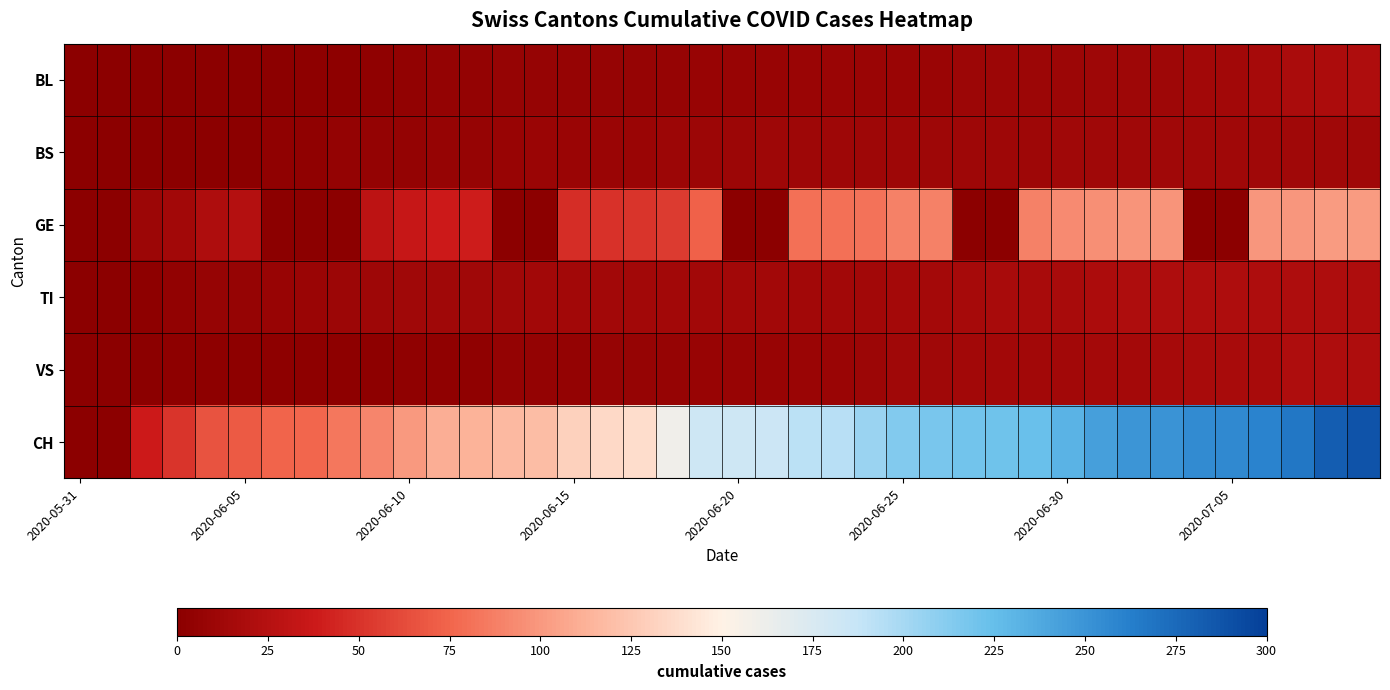

What is the greatest value displayed?

288